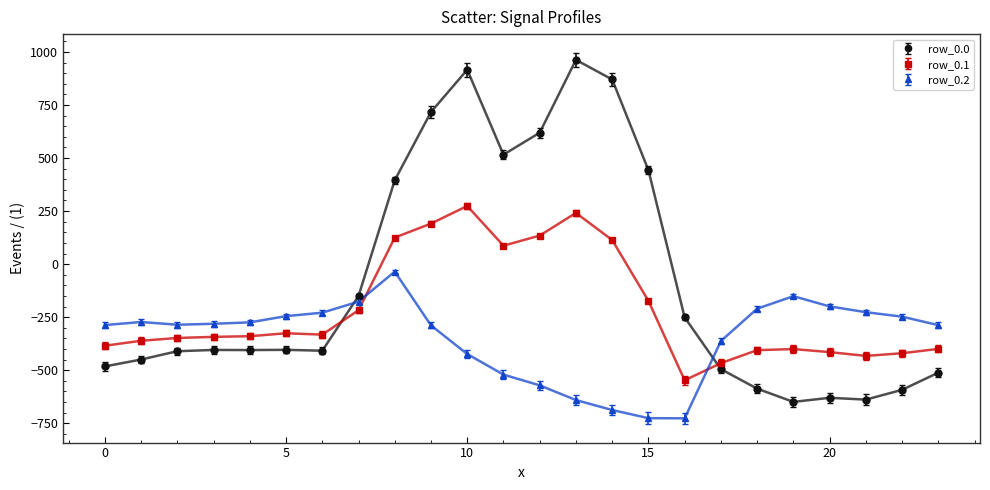

What is the greatest value displayed?

962.7